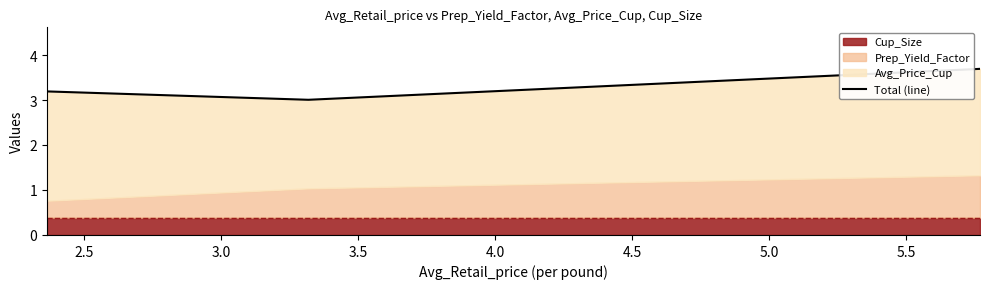

What is the smallest value displayed?

3.0